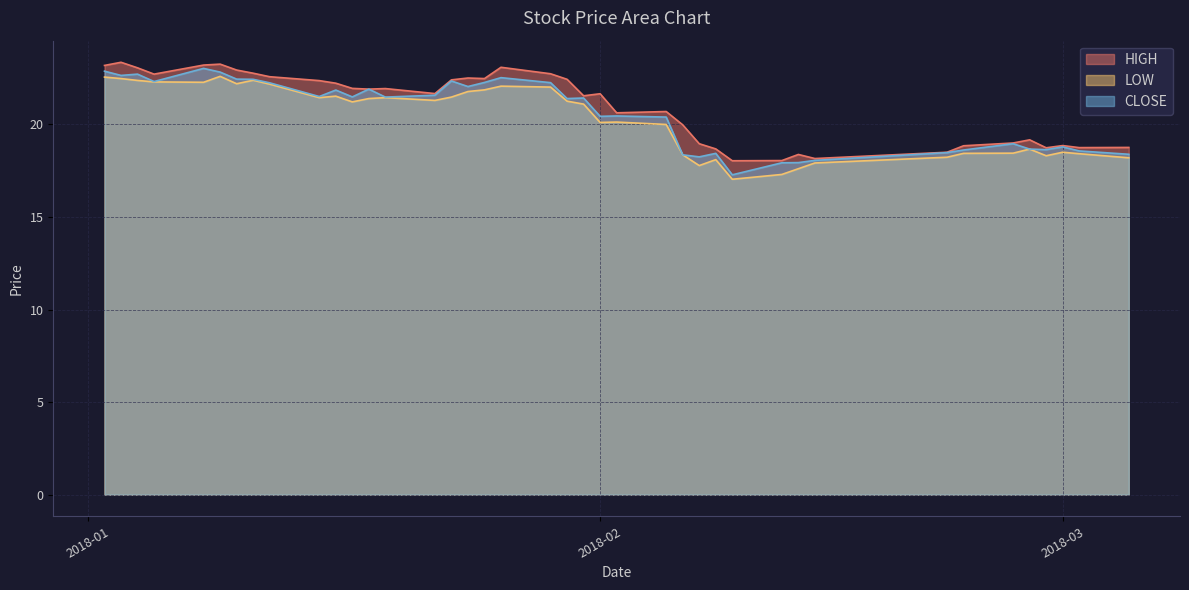

What is the smallest value displayed?

17.0